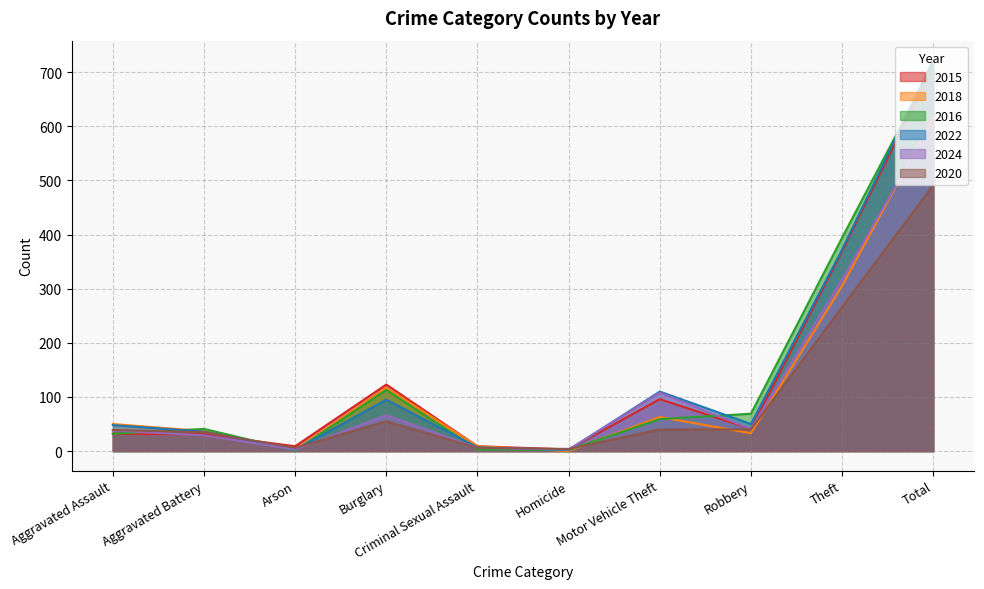

List the series in order of their peak value, lowest first.

2020, 2024, 2018, 2015, 2016, 2022